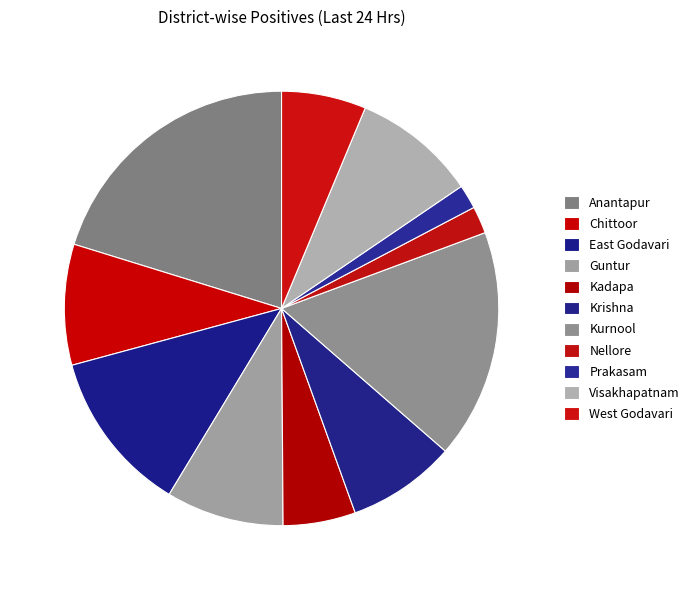

How much of the chart is everything except Prakasam?

98.2%